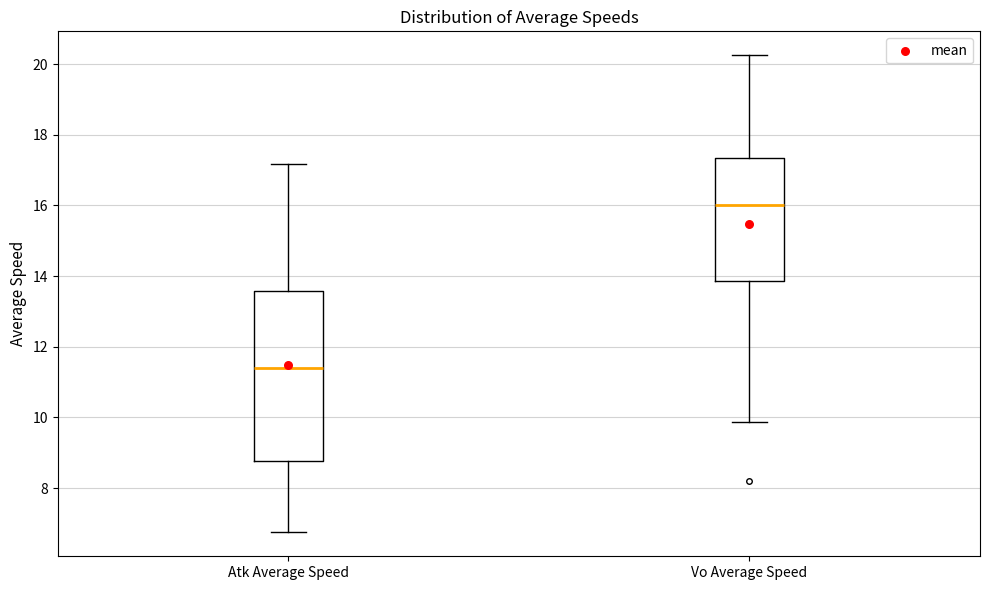

Where is the lower edge of the box for Vo Average Speed on the y-axis? The values are not printed on the chart, so give them approximately, as read against the axis.

13.8